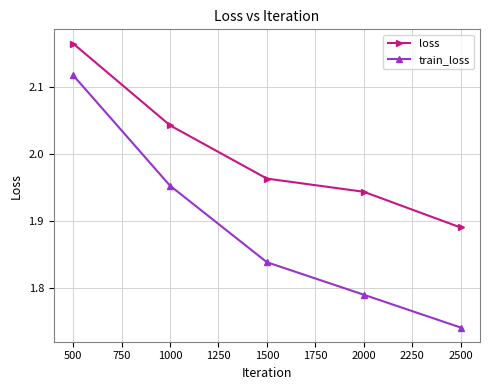

Which series has the widest spread of values?

train_loss